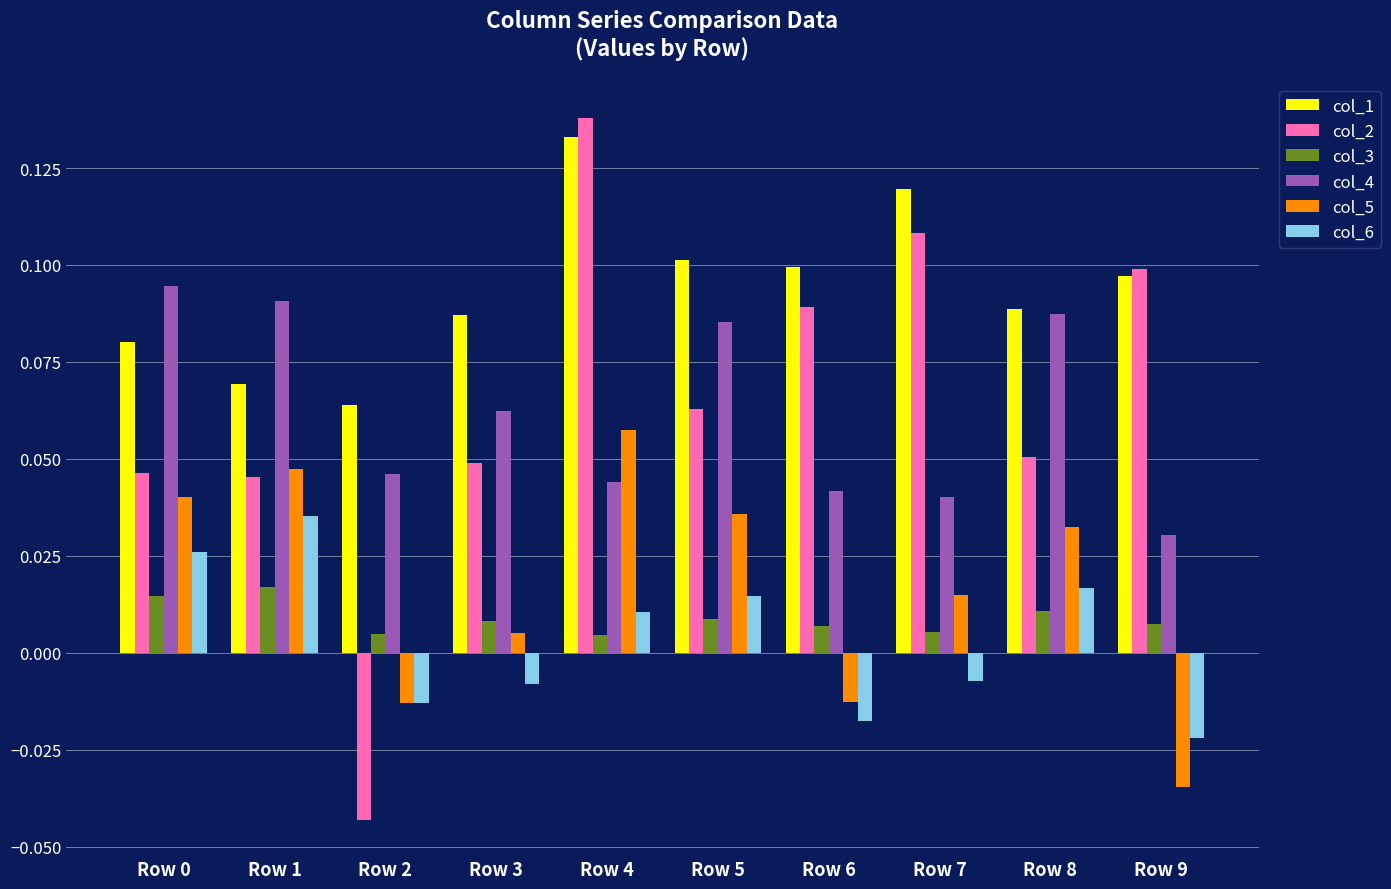

What is the total value across all series at Row 5?

0.3